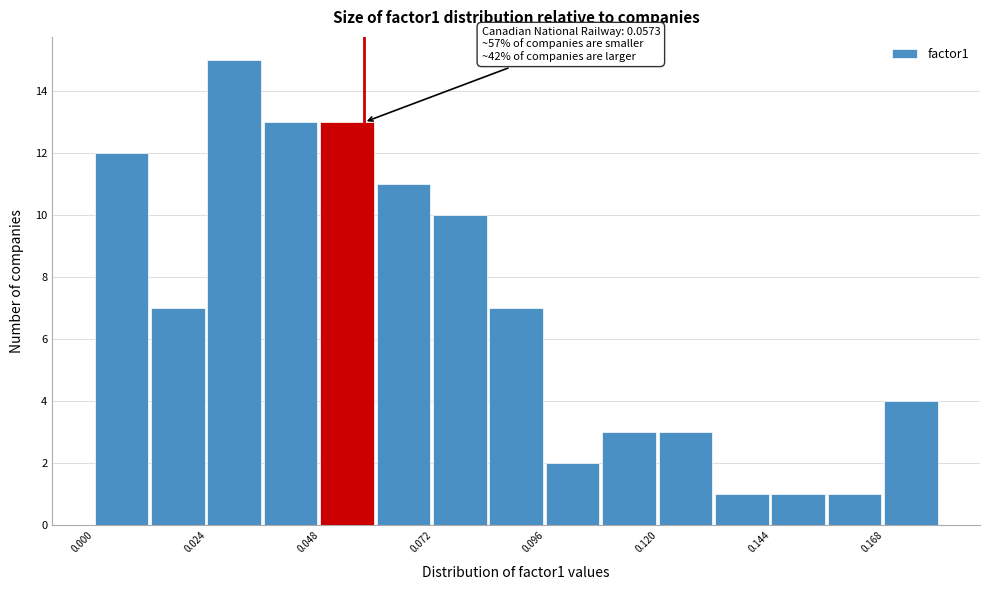

Read against the x-axis, roughly where is the centre of the tallest bar?

0.030